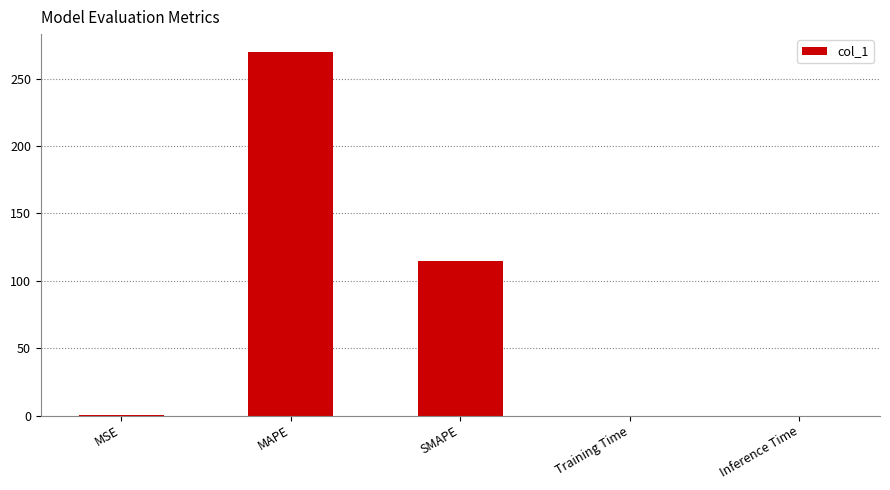

What is the maximum value shown in the chart?

269.7